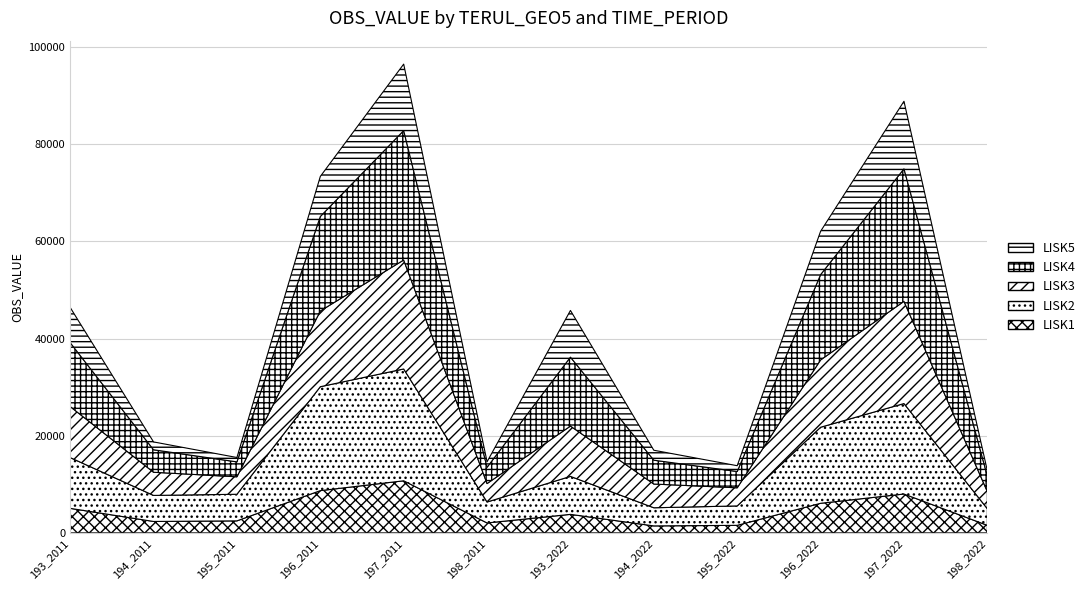

Reading right to left, extract all data points from this chart.

LISK1: 198_2022=1558	197_2022=8003	196_2022=6095	195_2022=1554	194_2022=1439	193_2022=3815	198_2011=2048	197_2011=10726	196_2011=8700	195_2011=2476	194_2011=2355	193_2011=5052
LISK2: 198_2022=3419	197_2022=18622	196_2022=15653	195_2022=3998	194_2022=3734	193_2022=7816	198_2011=4308	197_2011=23017	196_2011=21391	195_2011=5476	194_2011=5362	193_2011=10453
LISK3: 198_2022=3523	197_2022=21037	196_2022=13851	195_2022=3729	194_2022=4885	193_2022=10359	198_2011=3797	197_2011=22428	196_2011=15597	195_2011=3596	194_2011=4766	193_2011=10507
LISK4: 198_2022=3201	197_2022=27285	196_2022=17562	195_2022=3357	194_2022=4908	193_2022=14189	198_2011=3355	197_2011=26643	196_2011=19440	195_2011=3070	194_2011=4628	193_2011=13154
LISK5: 198_2022=1089	197_2022=13901	196_2022=8917	195_2022=1192	194_2022=2044	193_2022=9607	198_2011=1127	197_2011=13683	196_2011=8241	195_2011=899	194_2011=1613	193_2011=7243